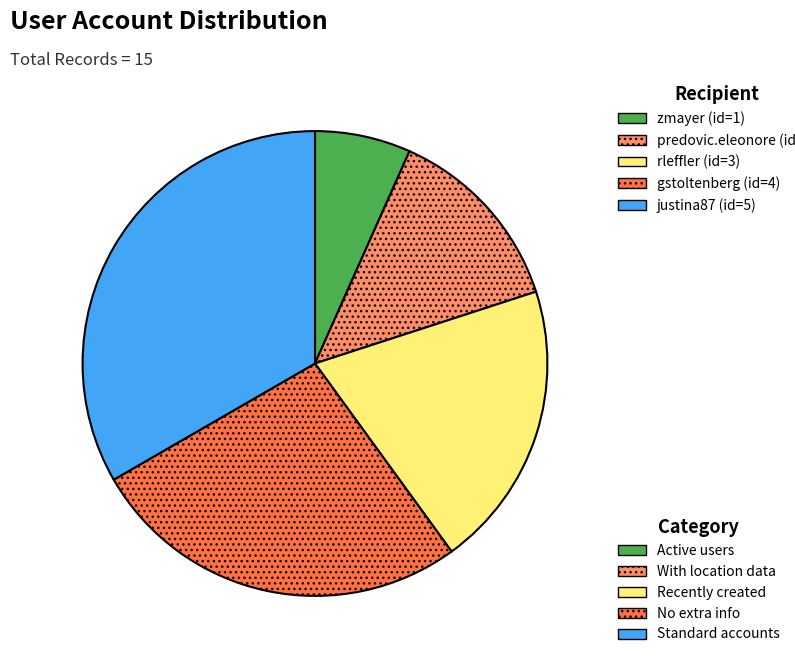

Is there any slice that represents more than half of the pie?

No